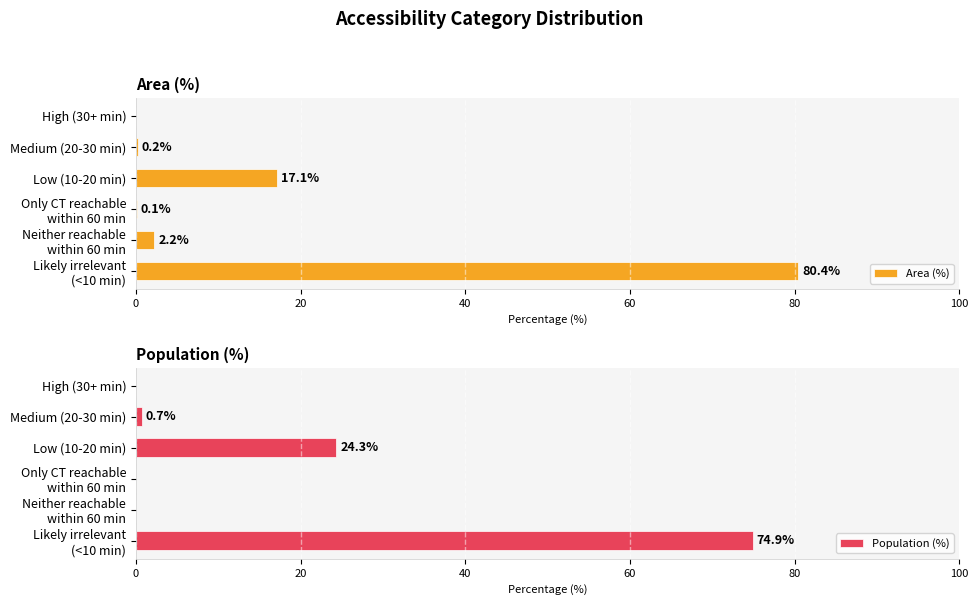

At how many categories does at least one series exceed 44?

1